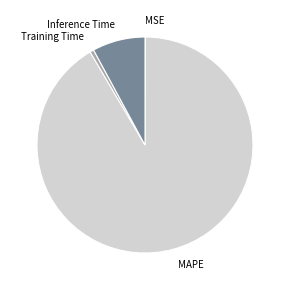

Which category has the biggest portion of the pie?

MAPE